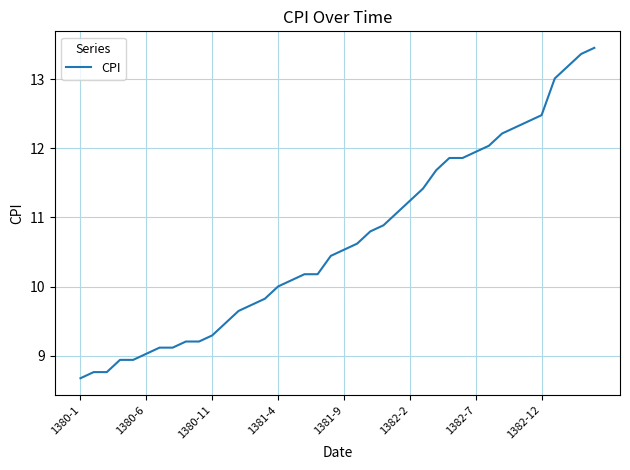

What is the difference between the maximum and minimum values?

4.8